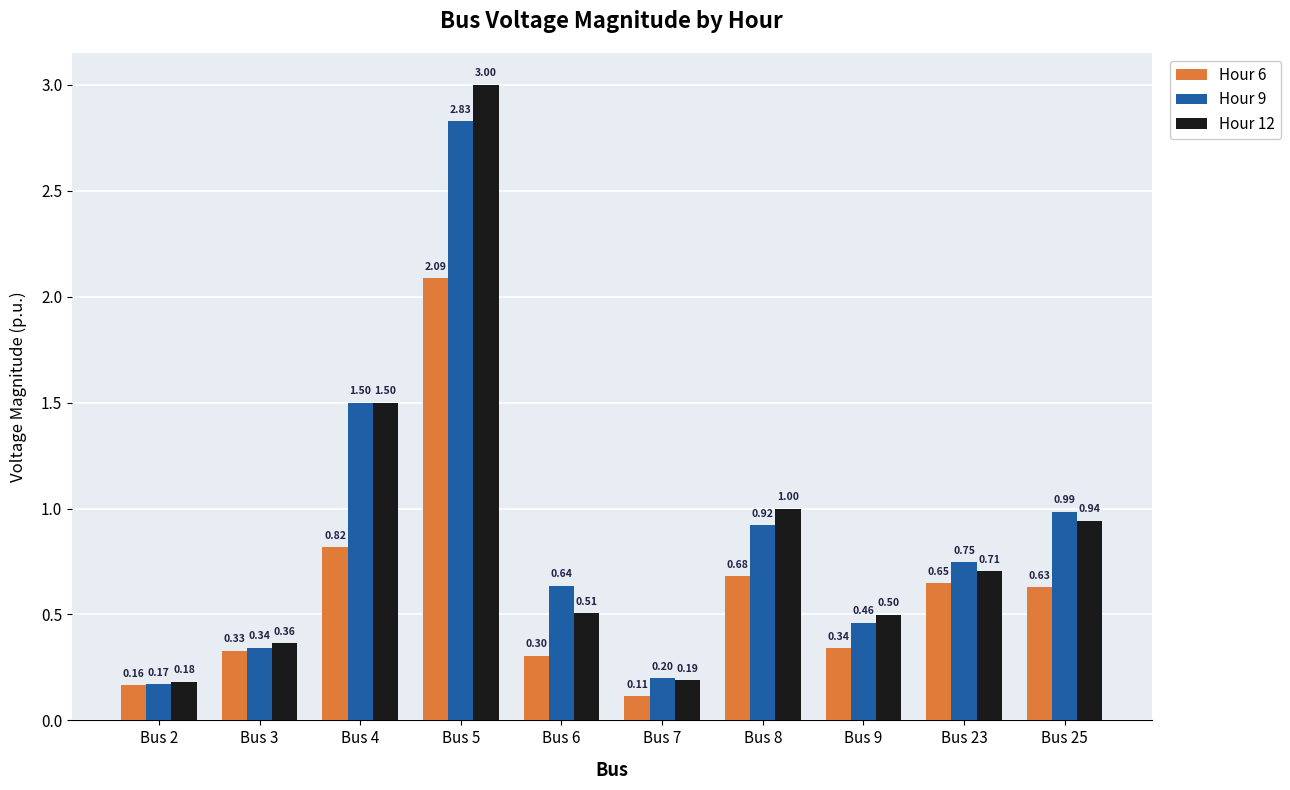

Which series has the largest total across all categories?

Hour 12